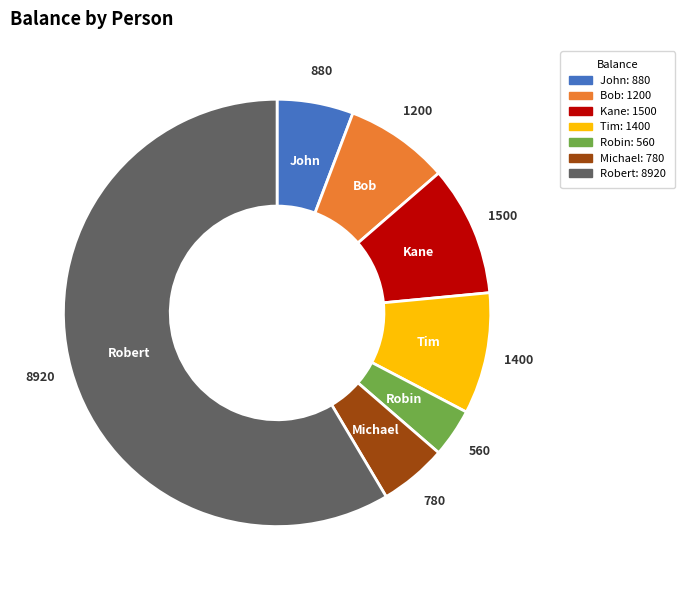

What is the majority slice?

Robert